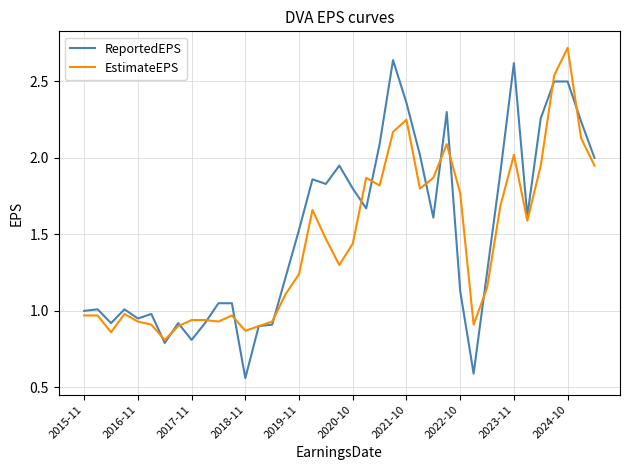

What are all the series names shown in the legend?

ReportedEPS, EstimateEPS